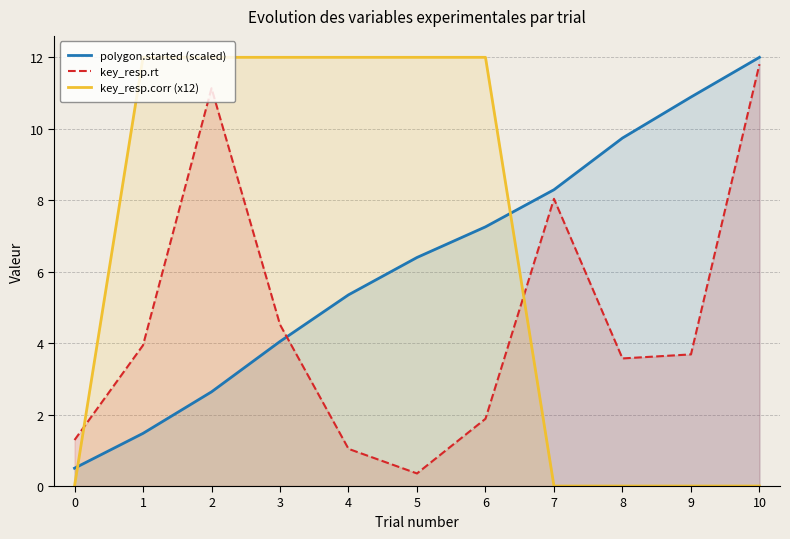

What is the sum of the polygon.started (scaled) values at 10 and 6?

19.3